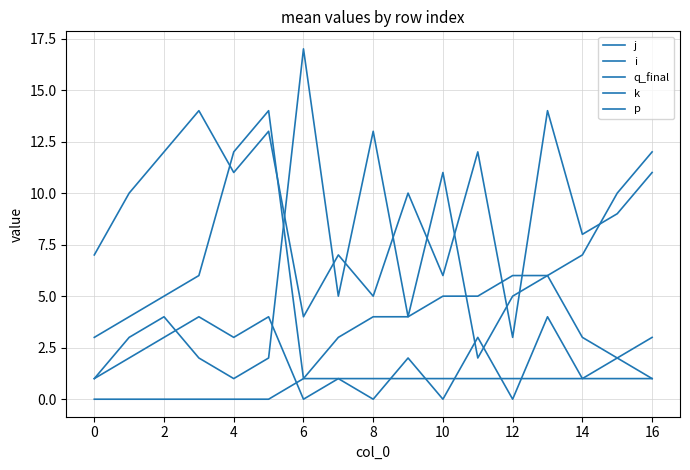

What is the minimum value for j?

3